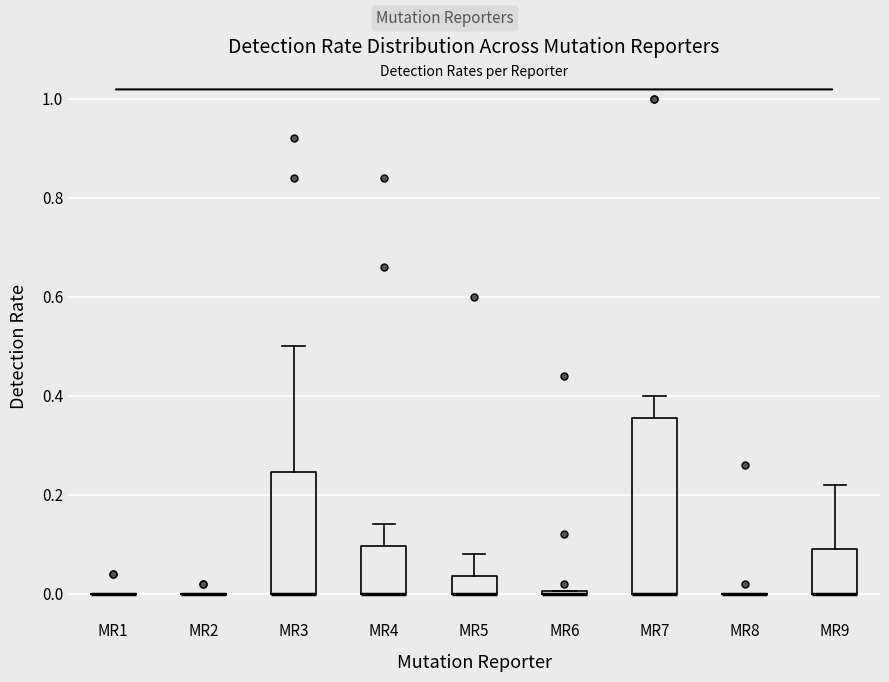

Reading left to right, read every box against the y-axis: the position of its median line, the range the box covers, and the ends of its whiskers. The values are not printed on the chart, so give them approximately, as read against the axis.

MR1: box collapsed to a line at 0.00, whiskers 0.00 to 0.00
MR2: box collapsed to a line at 0.00, whiskers 0.00 to 0.00
MR3: median 0.00 (drawn on the box's lower edge), box 0.00 to 0.24, whiskers 0.00 to 0.50
MR4: median 0.00 (drawn on the box's lower edge), box 0.00 to 0.10, whiskers 0.00 to 0.14
MR5: median 0.00 (drawn on the box's lower edge), box 0.00 to 0.04, whiskers 0.00 to 0.08
MR6: box collapsed to a line at 0.00, whiskers 0.00 to 0.00
MR7: median 0.00 (drawn on the box's lower edge), box 0.00 to 0.36, whiskers 0.00 to 0.40
MR8: box collapsed to a line at 0.00, whiskers 0.00 to 0.00
MR9: median 0.00 (drawn on the box's lower edge), box 0.00 to 0.10, whiskers 0.00 to 0.22